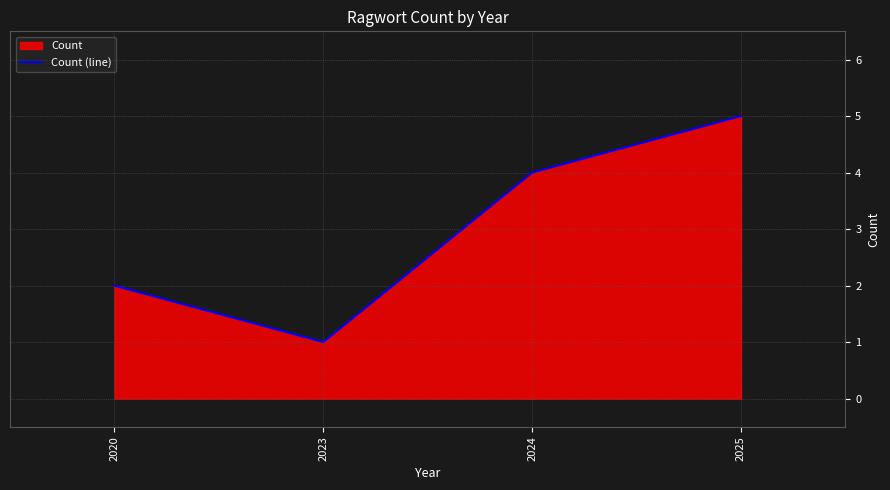

How many lines are shown in the chart?

1